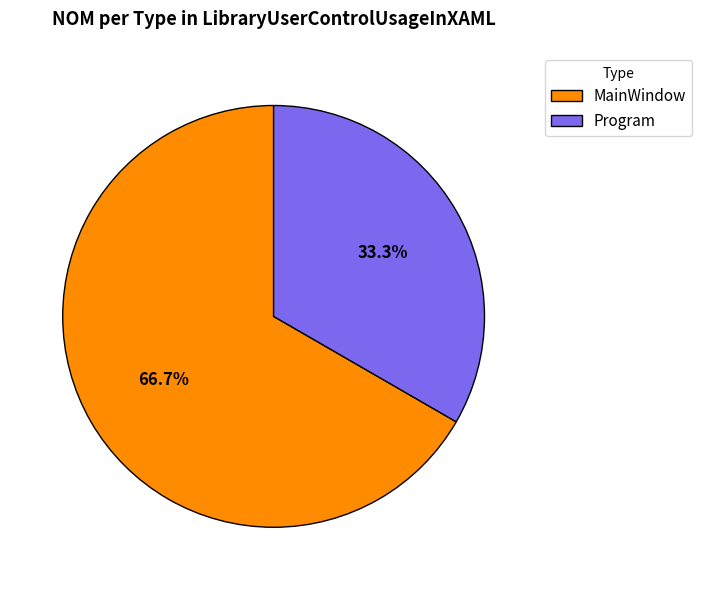

Combined, do MainWindow and Program account for over 50%?

Yes